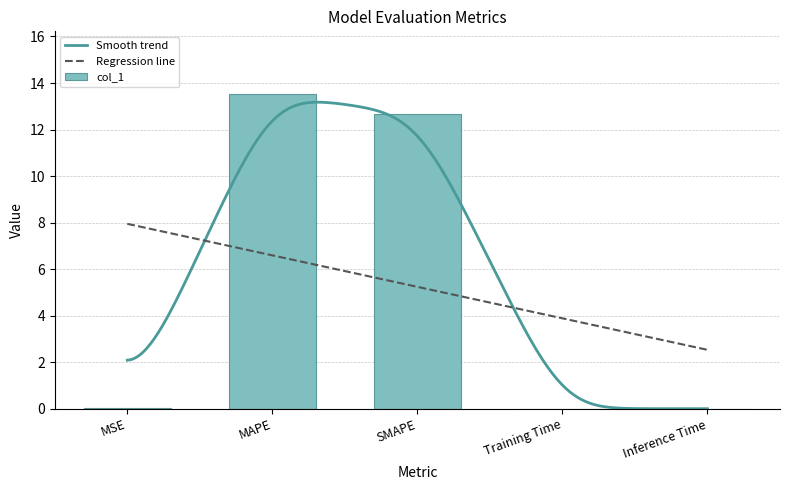

What is the label of the 3rd bar from the left?

SMAPE